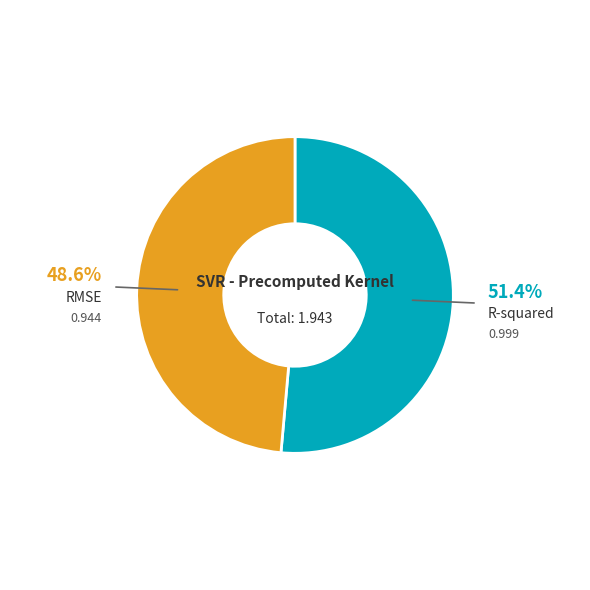

Which has a higher value, RMSE or R-squared?

R-squared